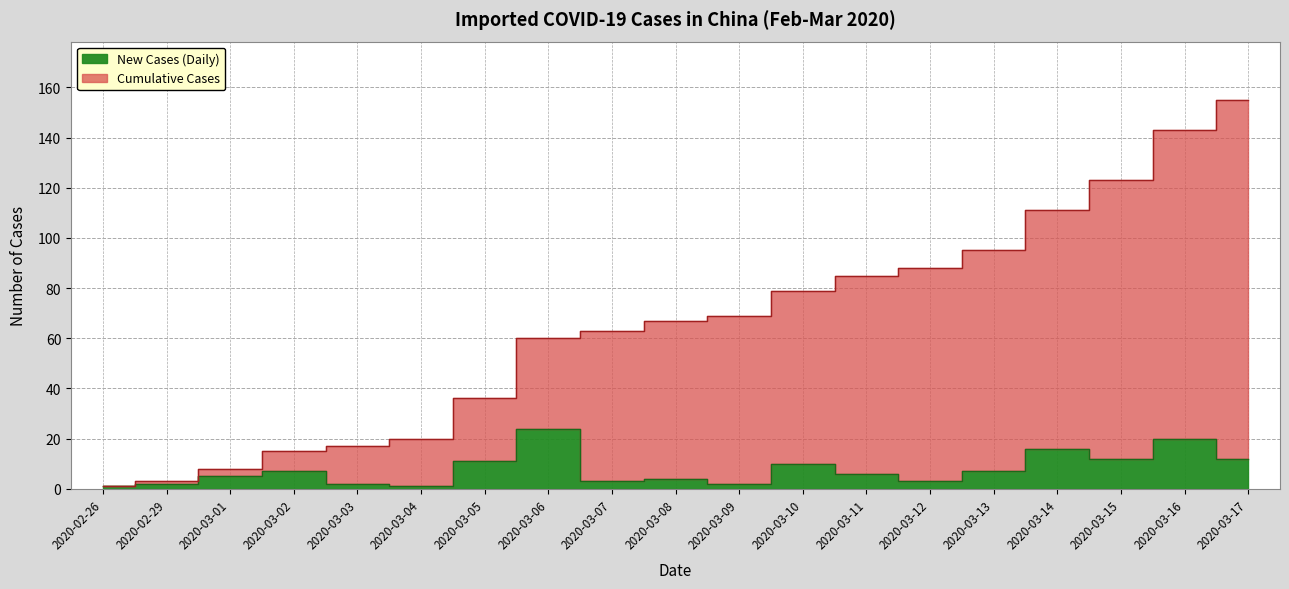

What is the difference between the New Cases (Daily) values at 2020-03-07 and 2020-03-15?

9